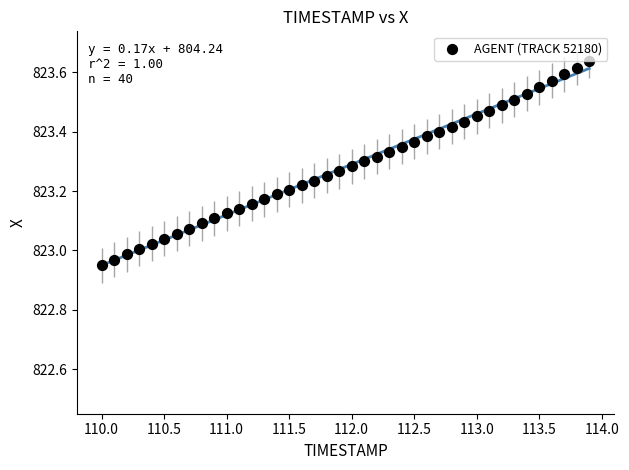

What is the range of Y values (max minus min)?

0.7